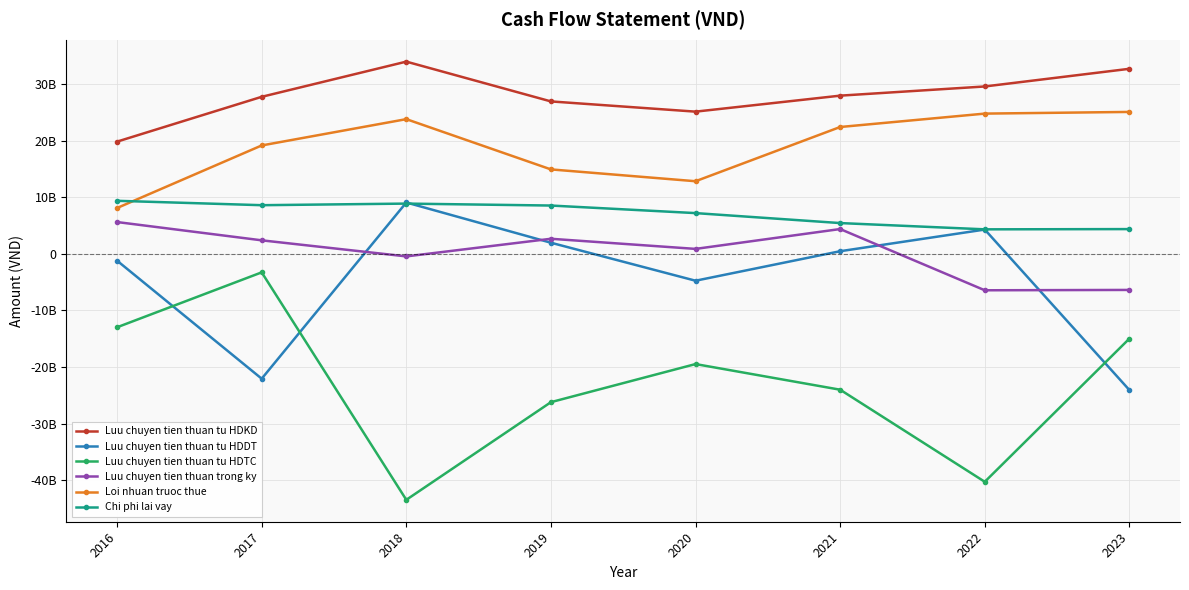

Rank the series by their maximum value, from highest to lowest.

Luu chuyen tien thuan tu HDKD, Loi nhuan truoc thue, Chi phi lai vay, Luu chuyen tien thuan tu HDDT, Luu chuyen tien thuan trong ky, Luu chuyen tien thuan tu HDTC